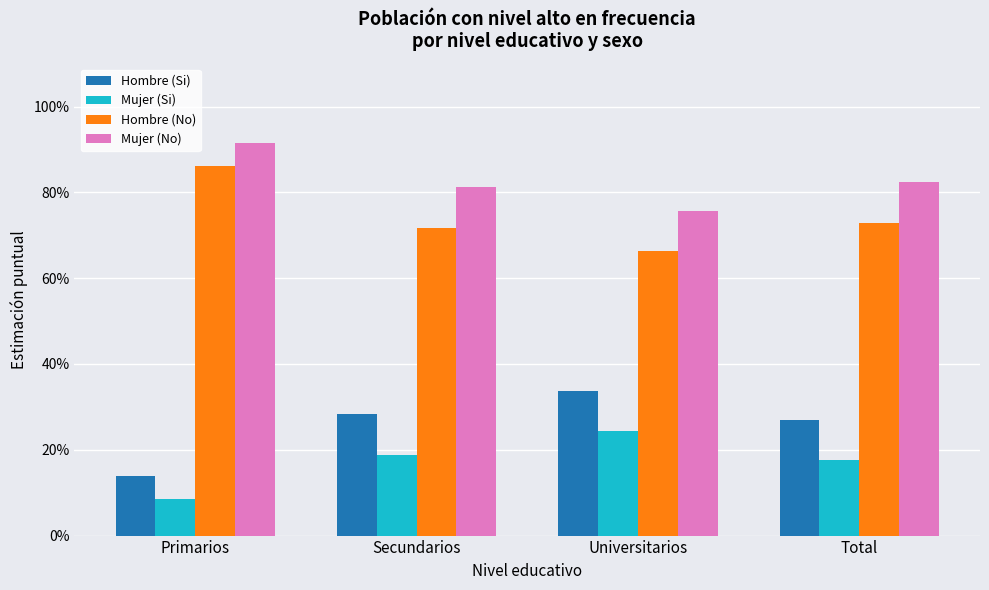

The Mujer (Si) series shows 0.4 at Universitarios. True or false?

False